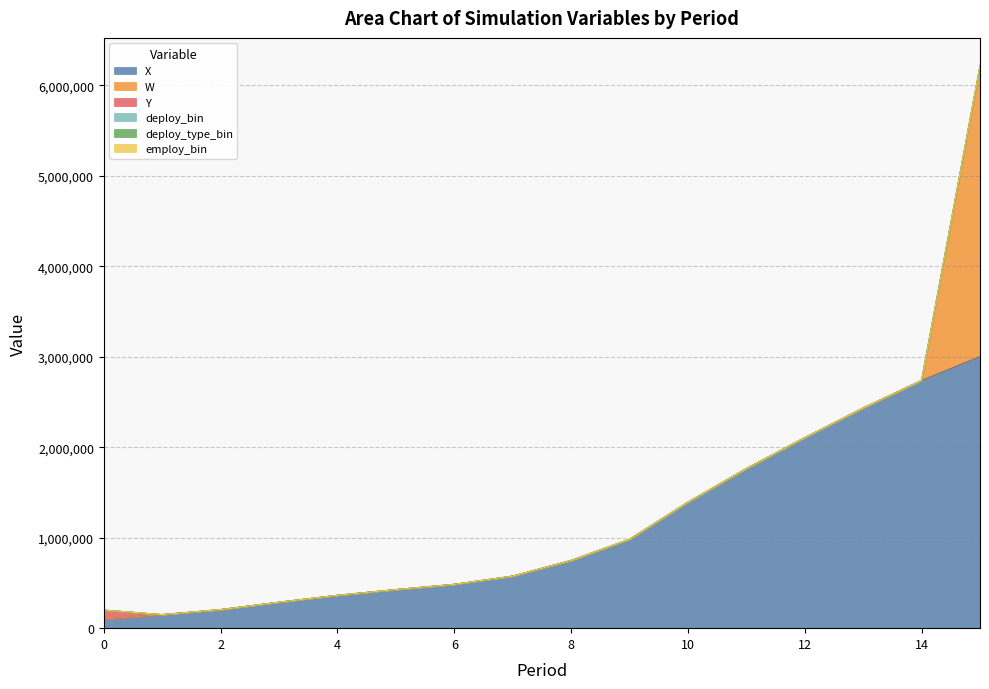

At 5, list the series in order from smallest to largest.

W, Y, deploy_bin, deploy_type_bin, employ_bin, X